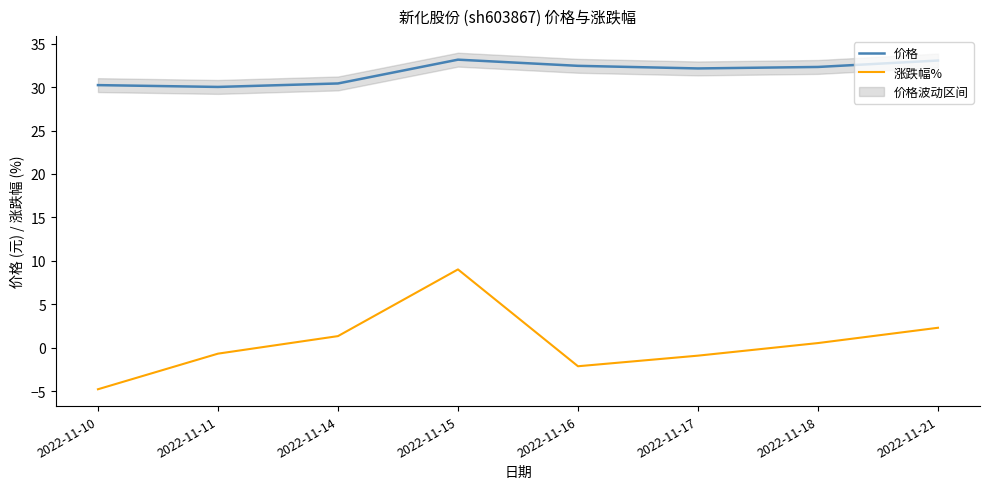

True or false: 涨跌幅% has more than 2 points higher than both neighbors.

False